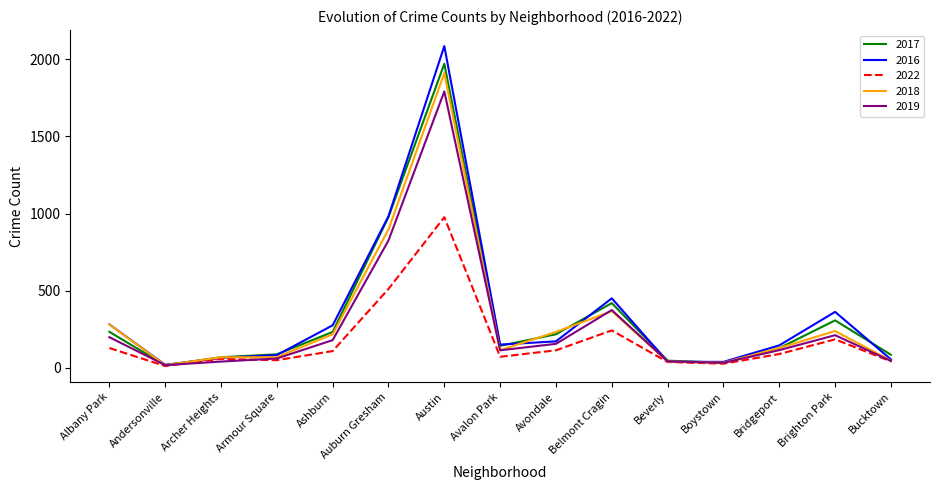

True or false: 2022 has more than 1 interior local peaks.

True